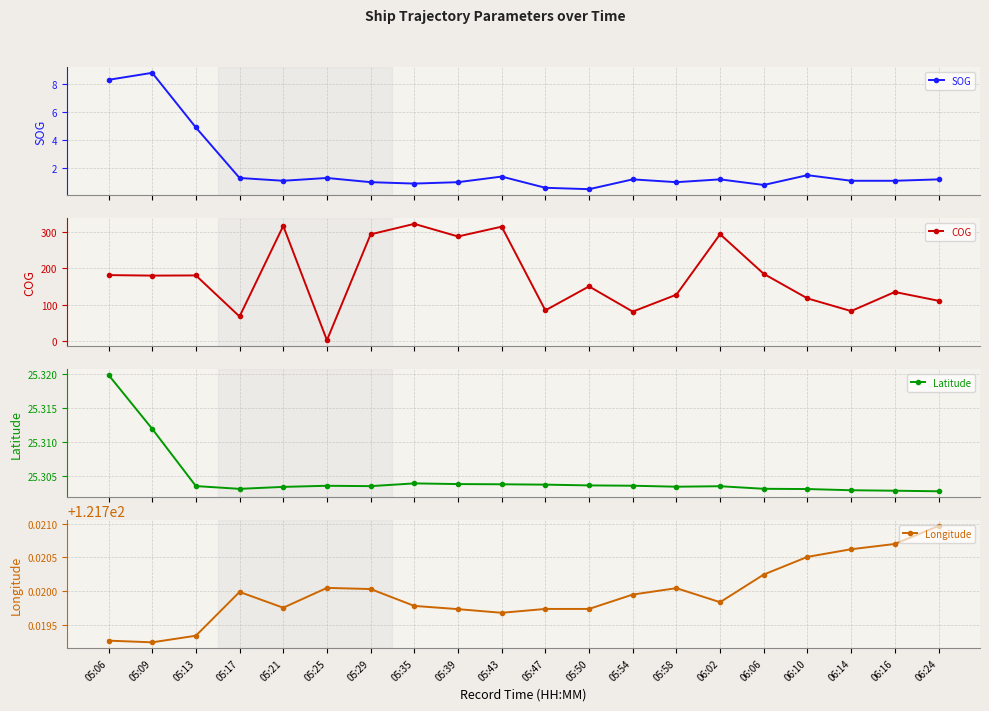

How many lines are shown in the chart?

4